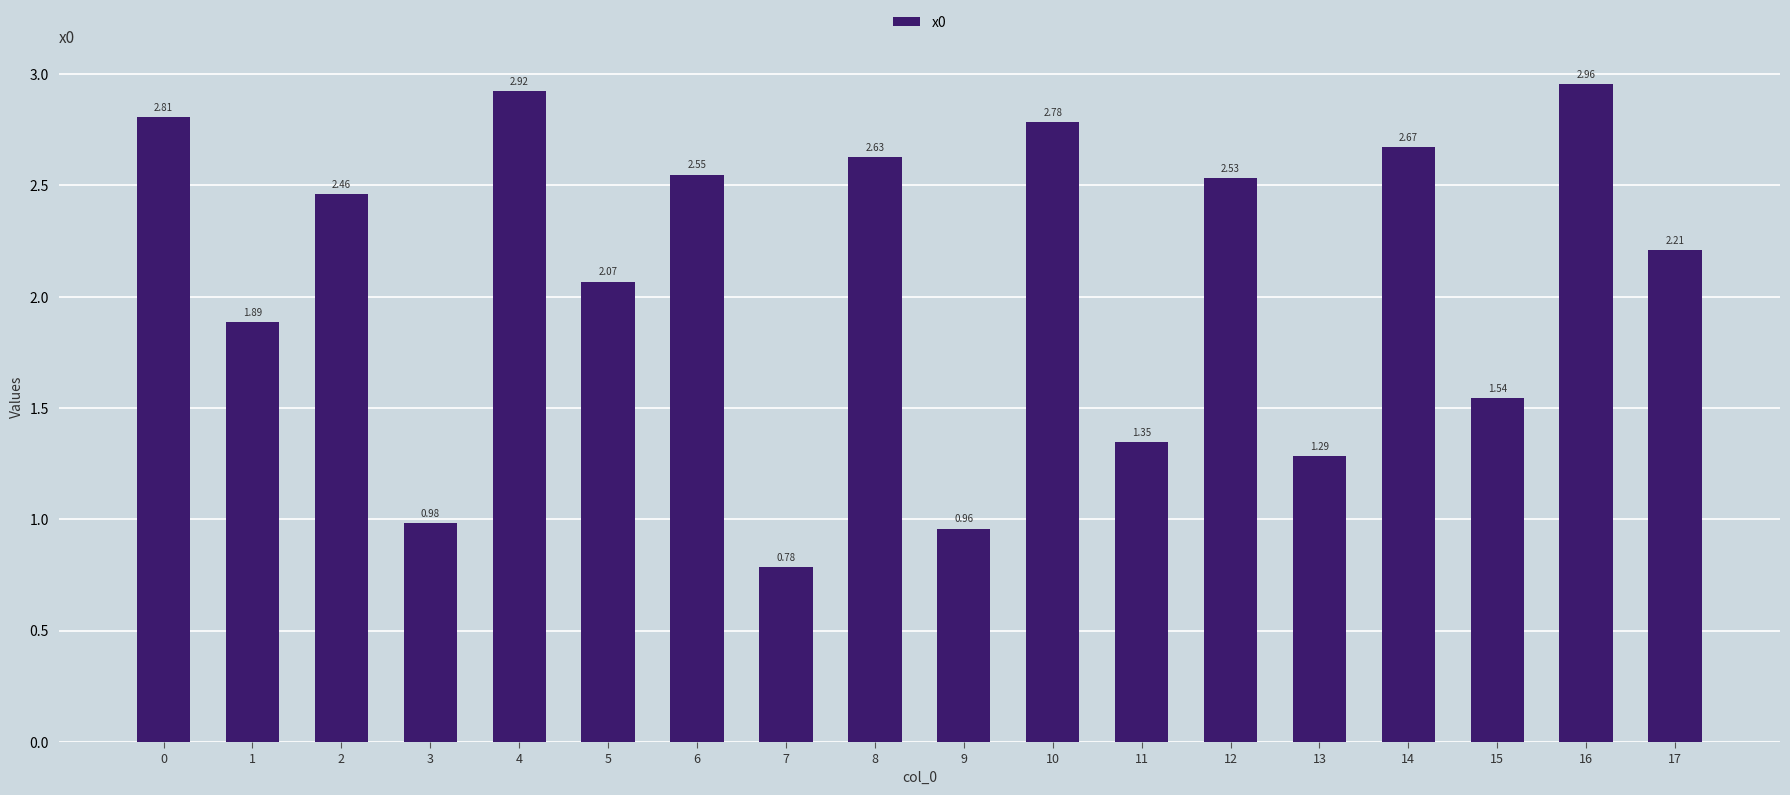

Rank the categories by value from lowest to highest.

7, 9, 3, 13, 11, 15, 1, 5, 17, 2, 12, 6, 8, 14, 10, 0, 4, 16